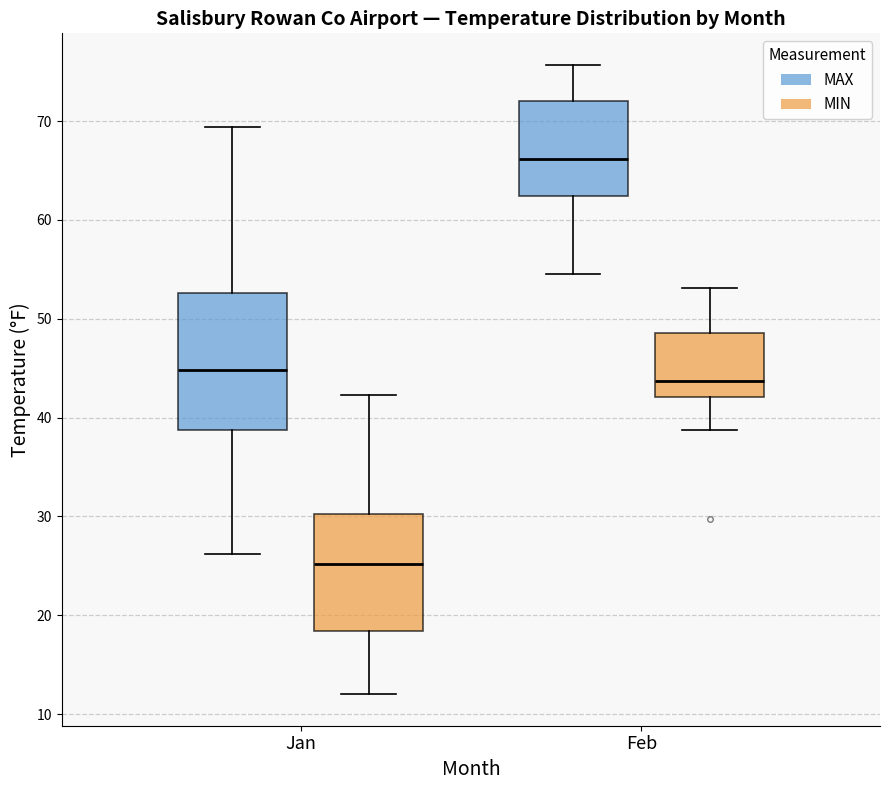

Comparing the boxes themselves (not the whiskers), which one is the tallest?

Jan (MAX)